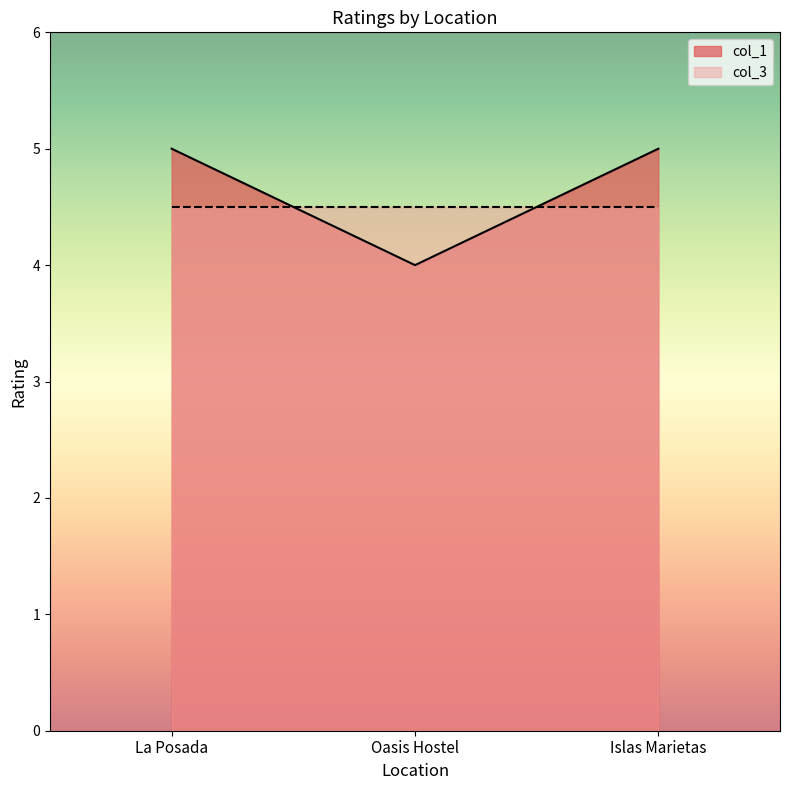

Which has a higher value, Oasis Hostel or Islas Marietas?

Islas Marietas